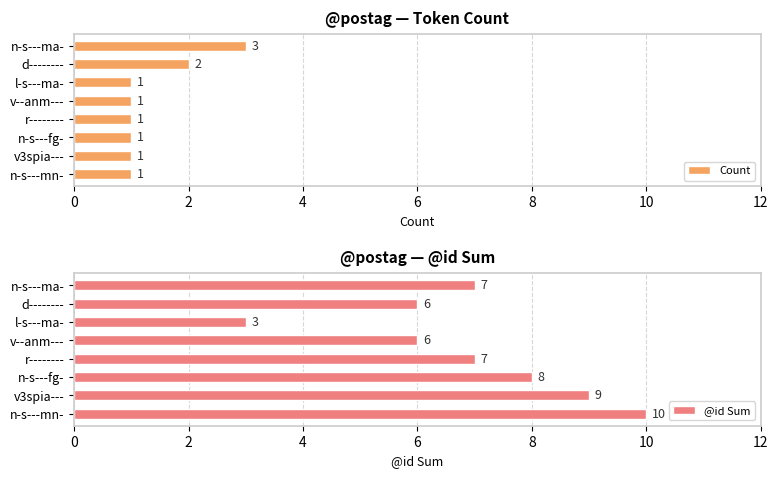

The value of Count at n-s---mn- is 1. True or false?

True